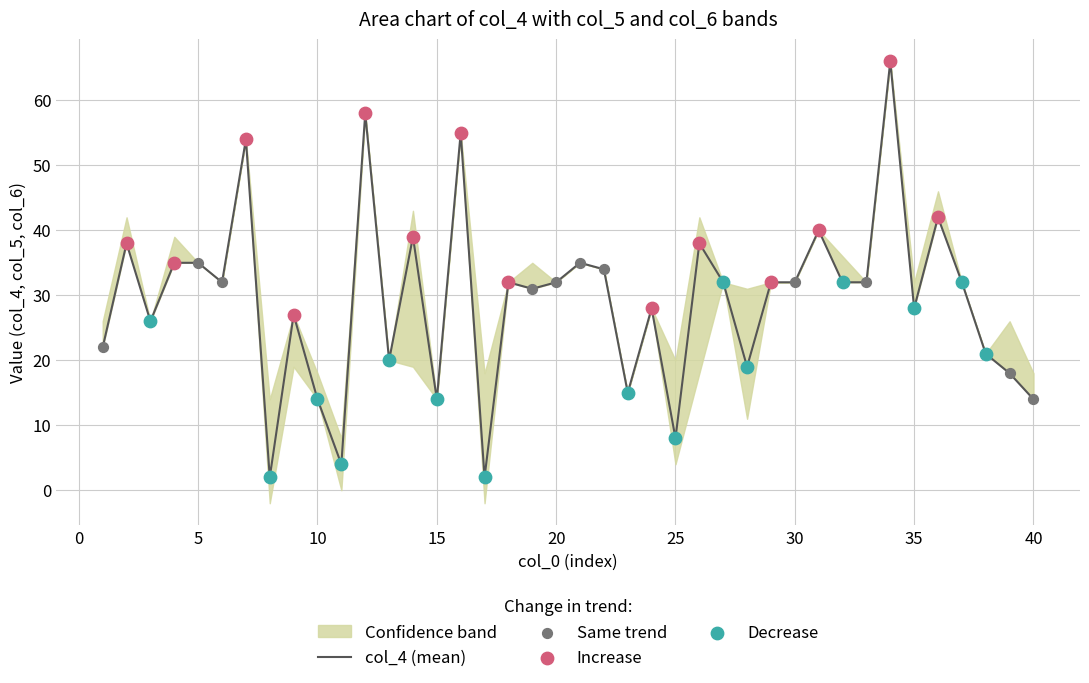

Is it true that col_4 (mean) equals 17 at 30?

False